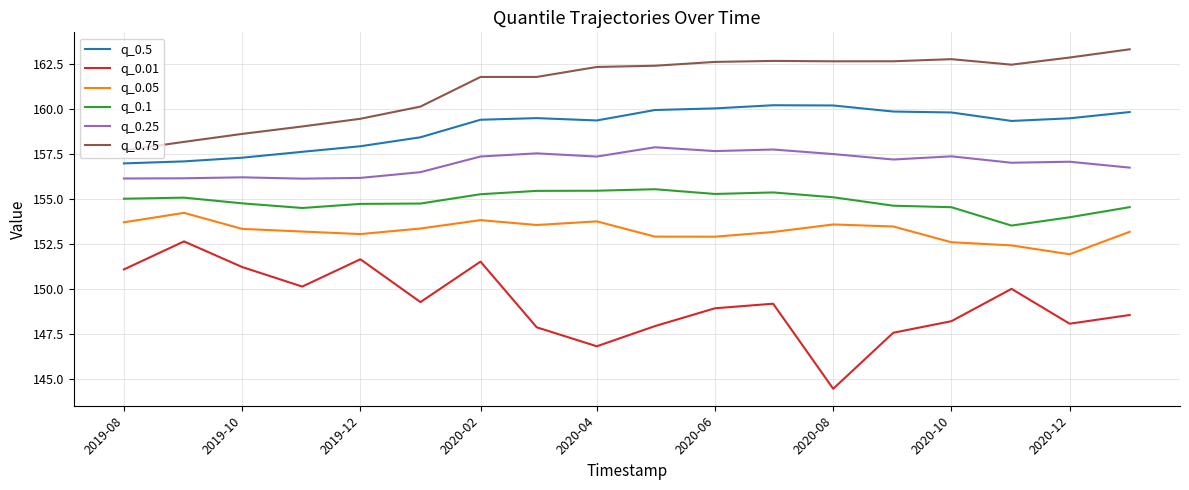

Rank the series by their maximum value, from highest to lowest.

q_0.75, q_0.5, q_0.25, q_0.1, q_0.05, q_0.01